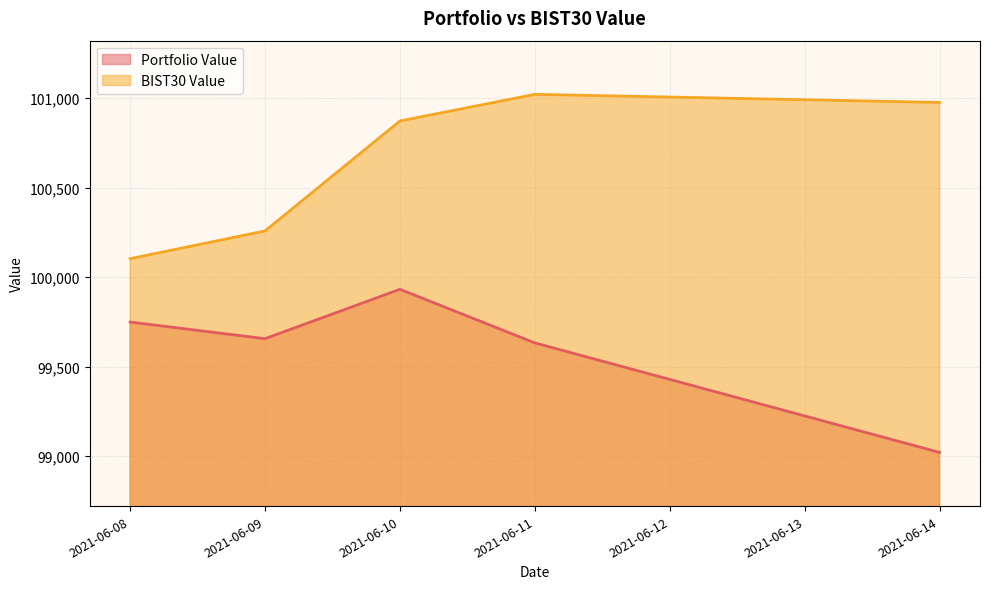

Is it true that BIST30 Value equals 173342.1 at 2021-06-10?

False